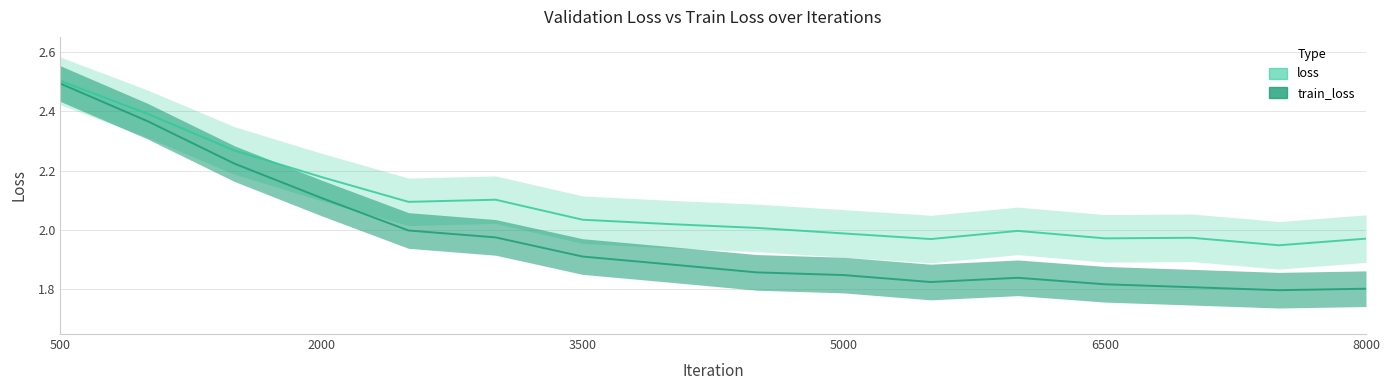

True or false: loss has more than 1 interior local peaks.

True